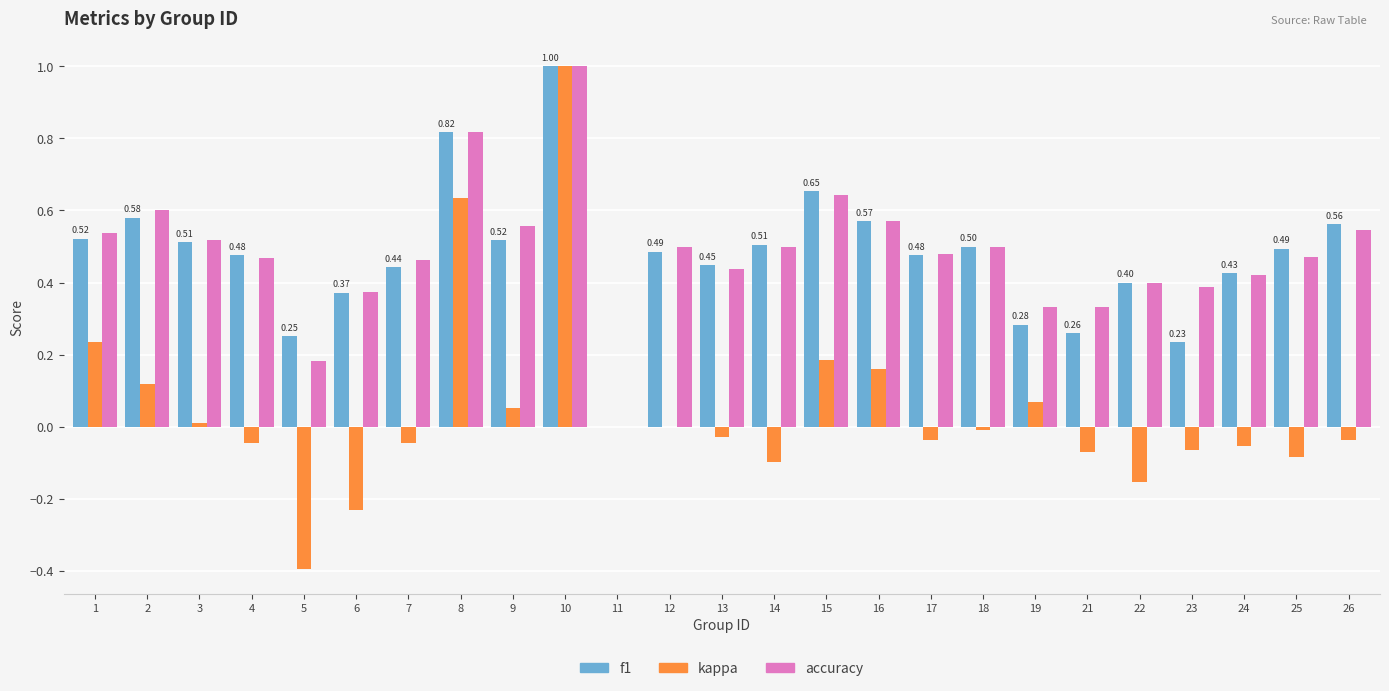

What is the highest value of the f1 series?

1.0